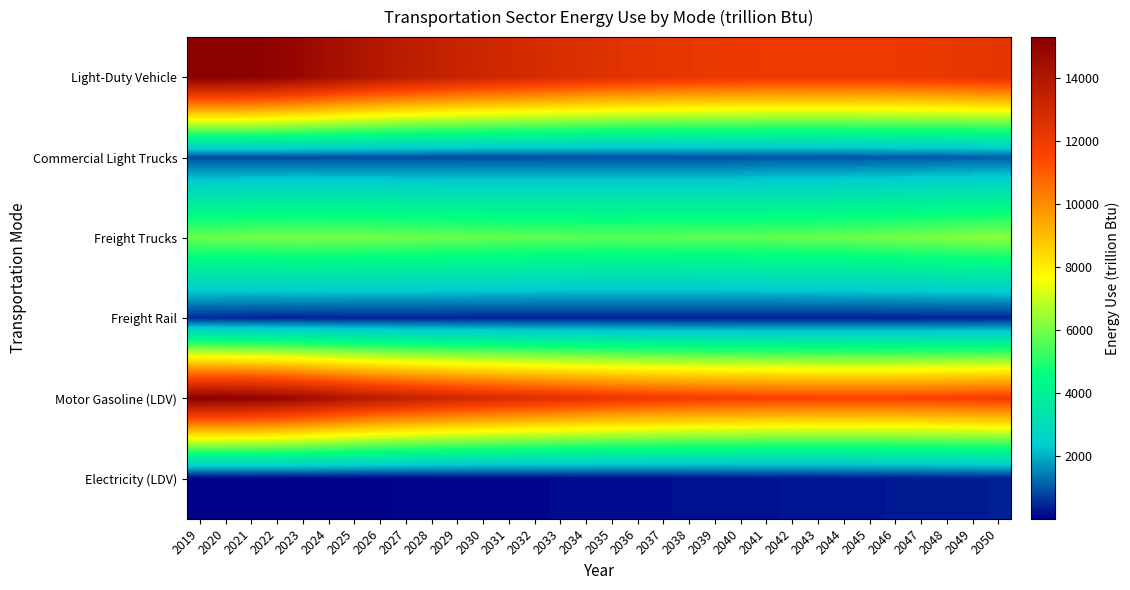

Which has a higher value, 2042 or 2024?

2024